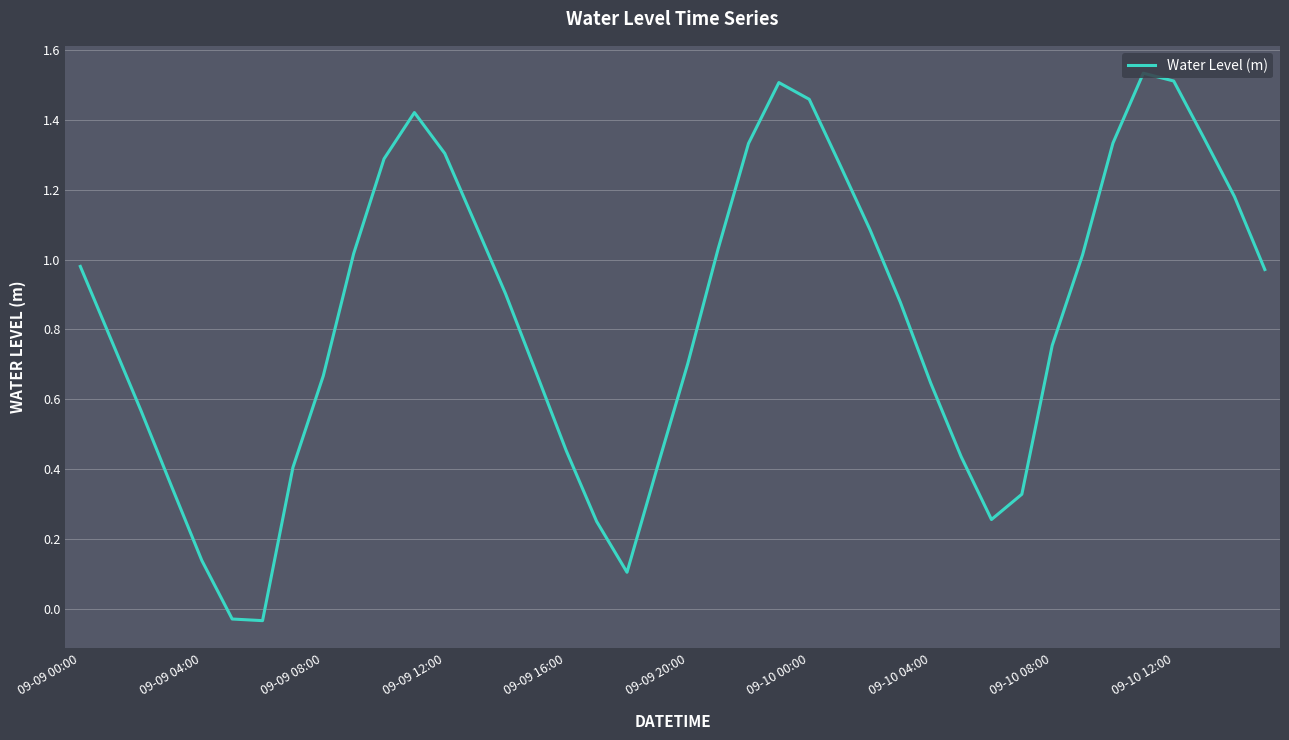

Count the number of data series in this chart.

1